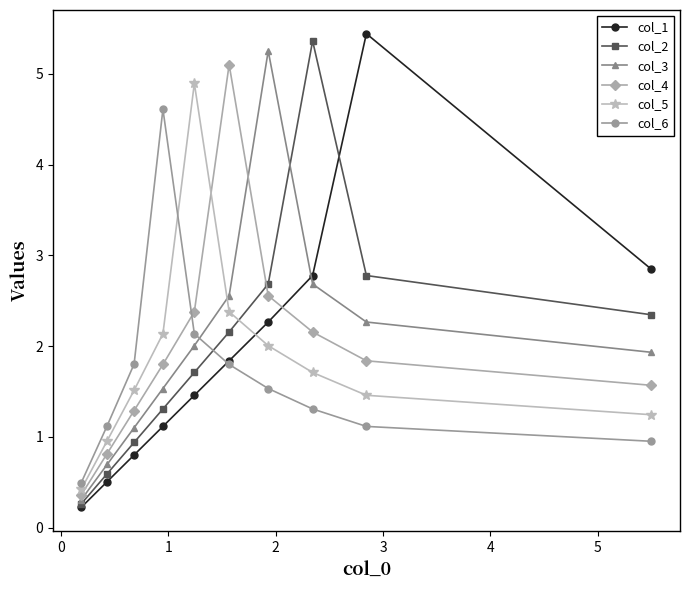

How many lines are shown in the chart?

6